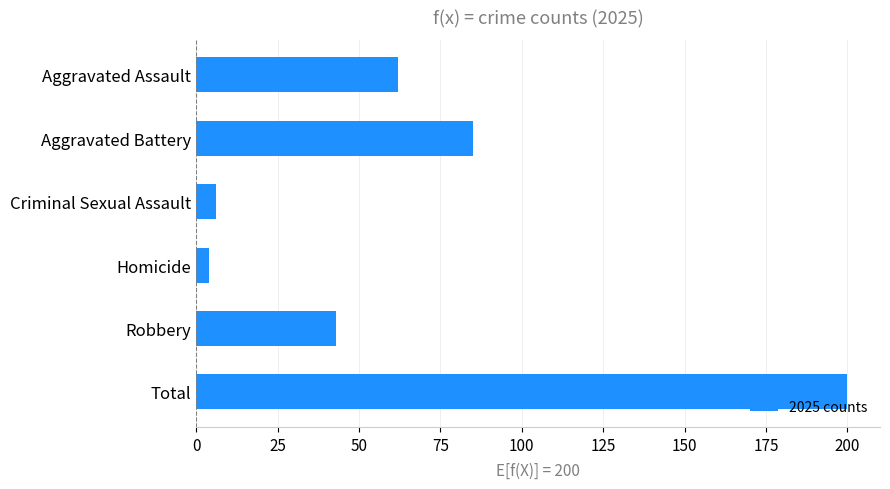

Reading top to bottom, what are all the values shown in this chart?

Aggravated Assault=62	Aggravated Battery=85	Criminal Sexual Assault=6	Homicide=4	Robbery=43	Total=200